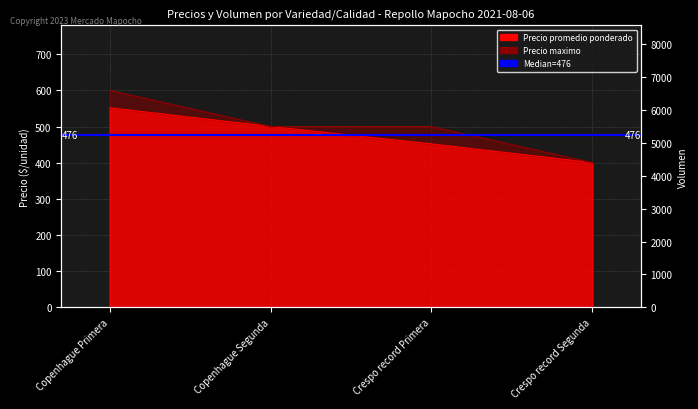

Reading right to left, transcribe all the data shown in this chart.

Precio promedio ponderado: Crespo record Segunda=400	Crespo record Primera=452	Copenhague Segunda=500	Copenhague Primera=552
Precio maximo: Crespo record Segunda=400	Crespo record Primera=500	Copenhague Segunda=500	Copenhague Primera=600